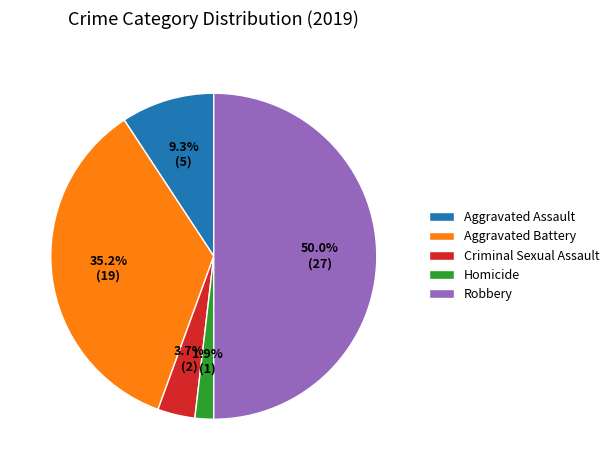

To the nearest percent, what is the difference between the largest and smallest slice percentages?

48%